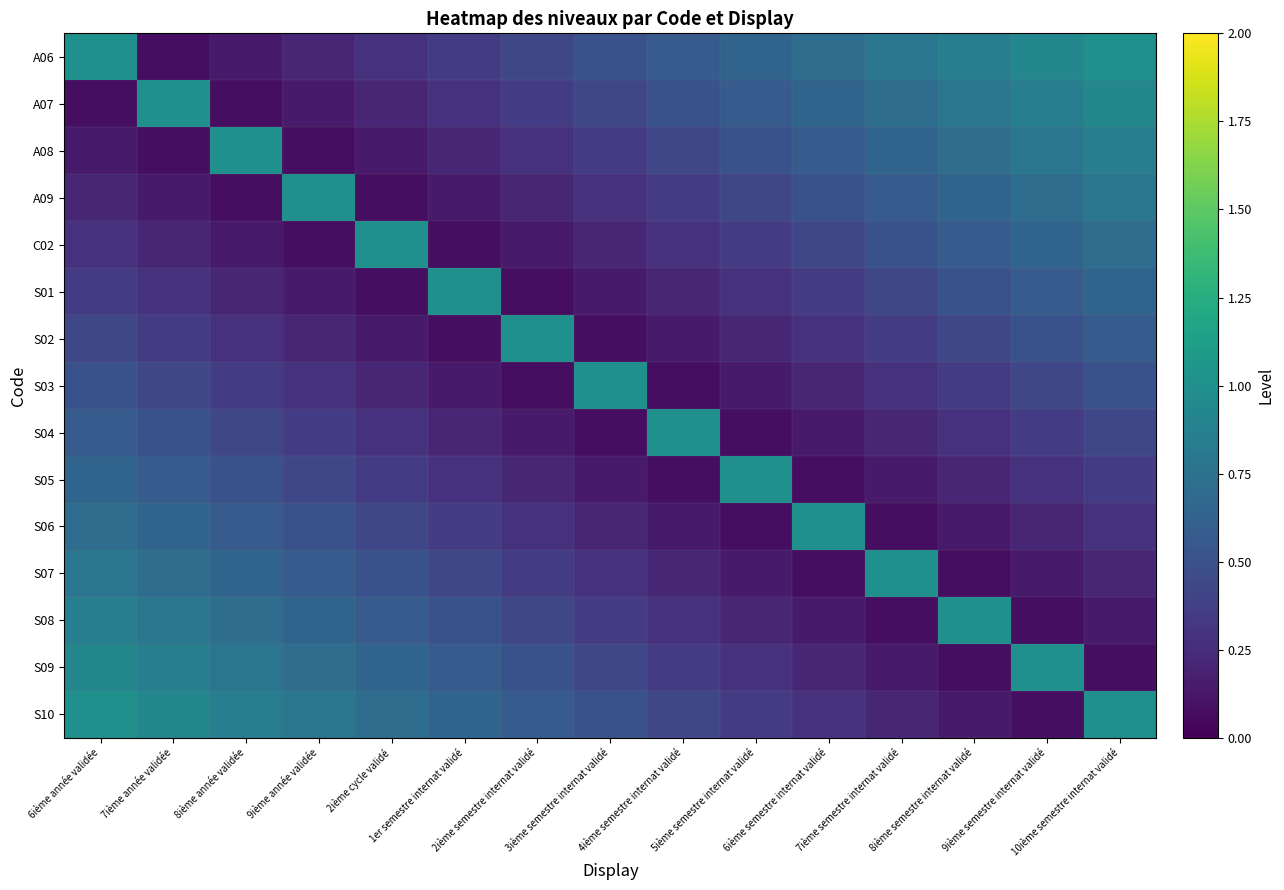

At which category is the sum across all series the highest?

6ième année validée